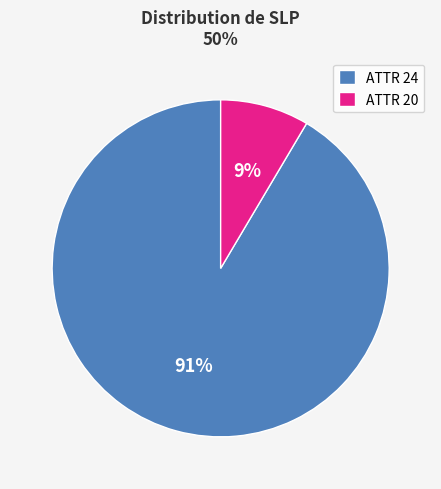

The ATTR 24 slice represents 79% of the pie. True or false?

False